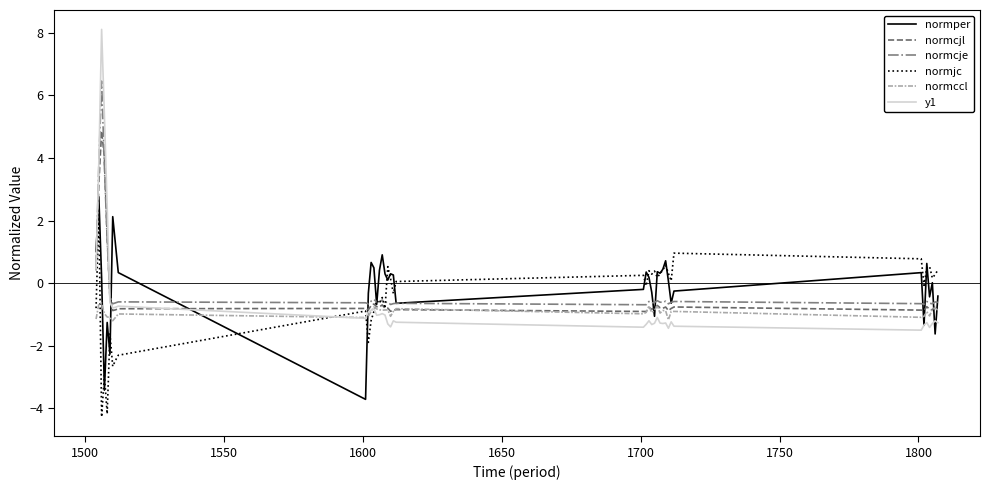

Which series has the largest range (max minus min)?

y1